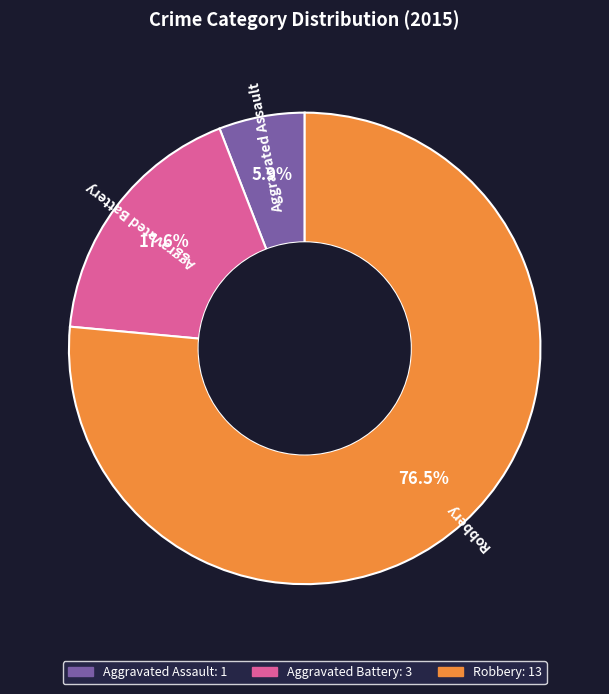

Rank the categories by value from lowest to highest.

Aggravated Assault, Aggravated Battery, Robbery